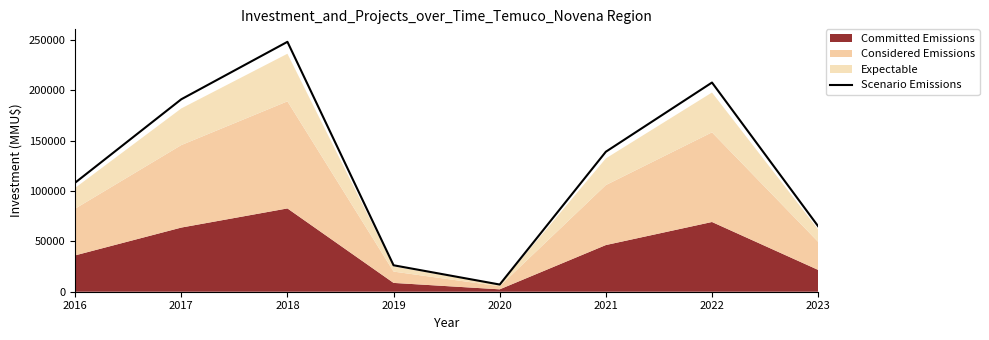

How many values exceed 139132?

4